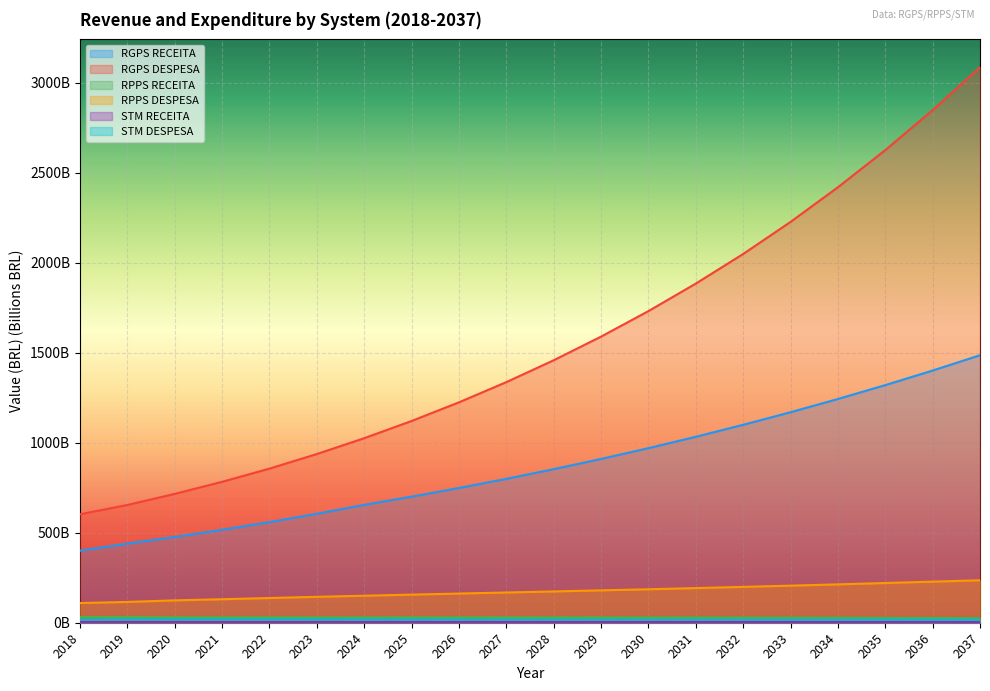

How many lines are shown in the chart?

6